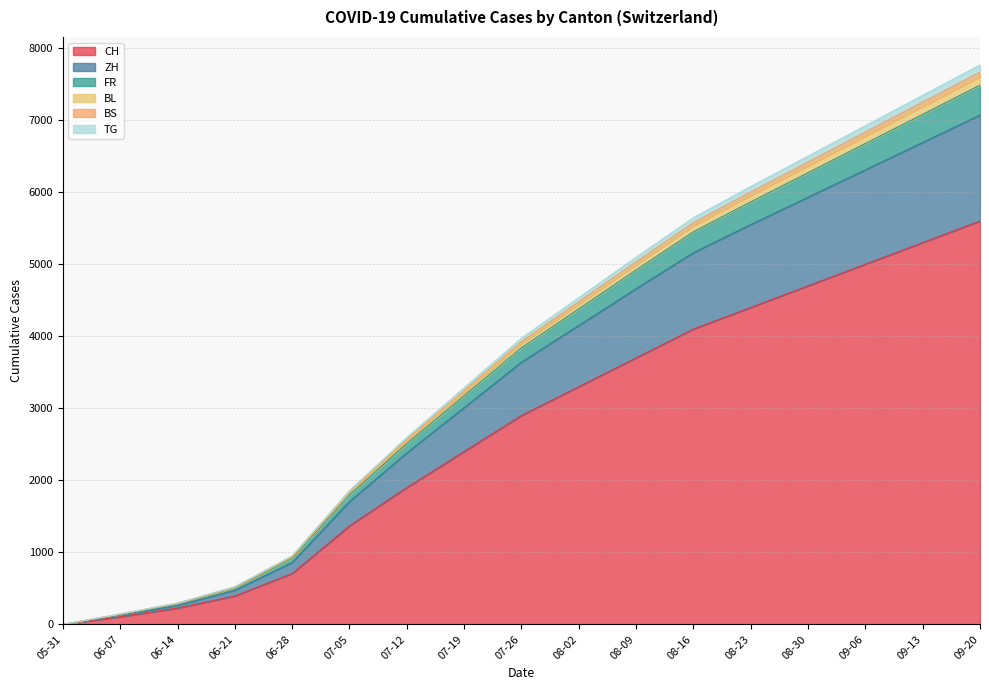

What is the greatest value displayed?

7766